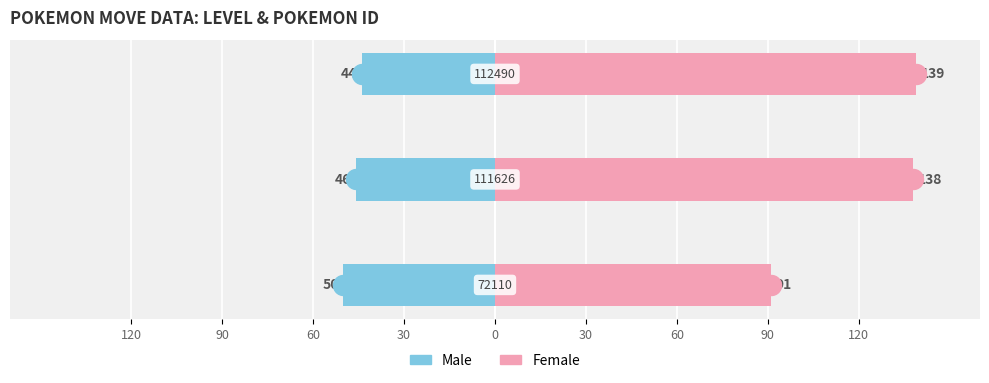

What are all the series names shown in the legend?

Male, Female